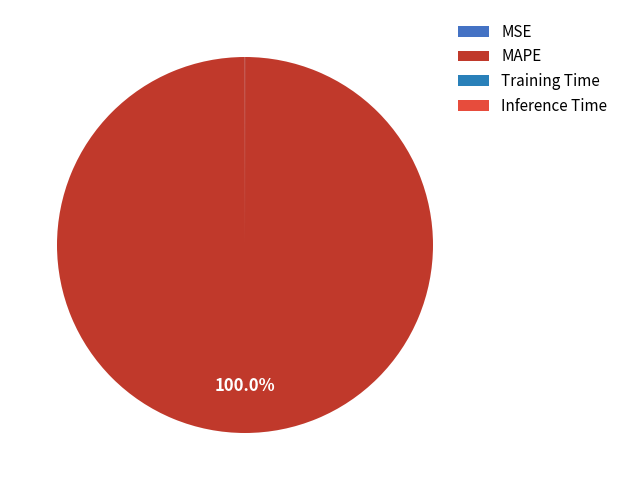

The Inference Time slice represents 6% of the pie. True or false?

False